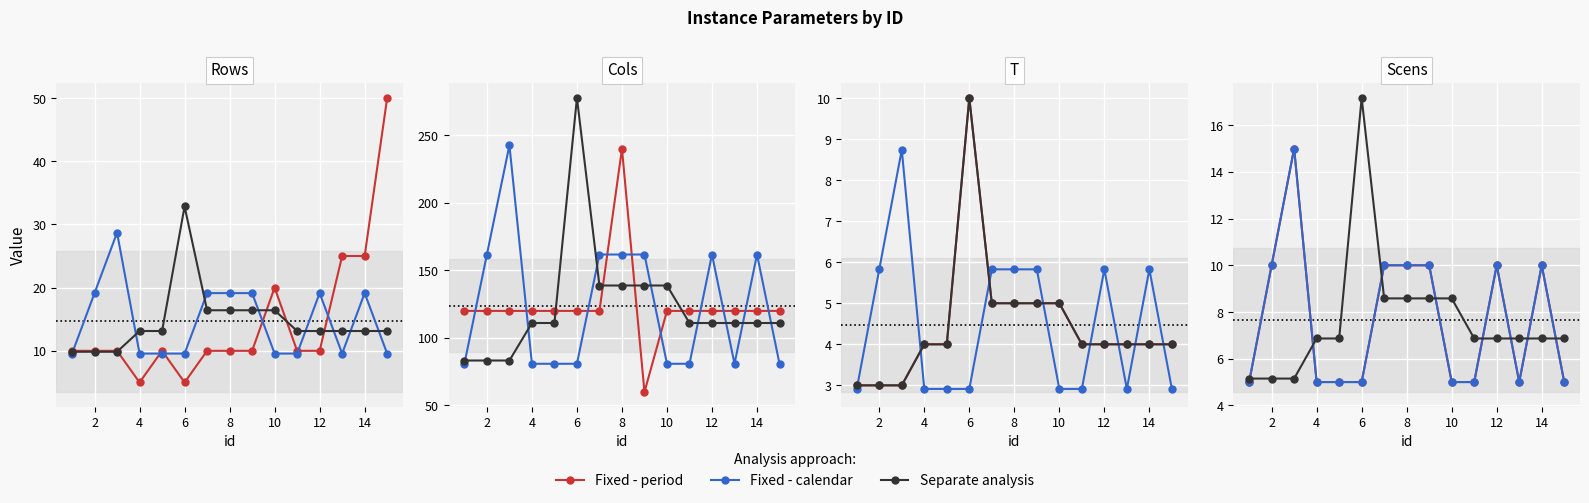

At which label does T (scaled) first exceed 6?

4